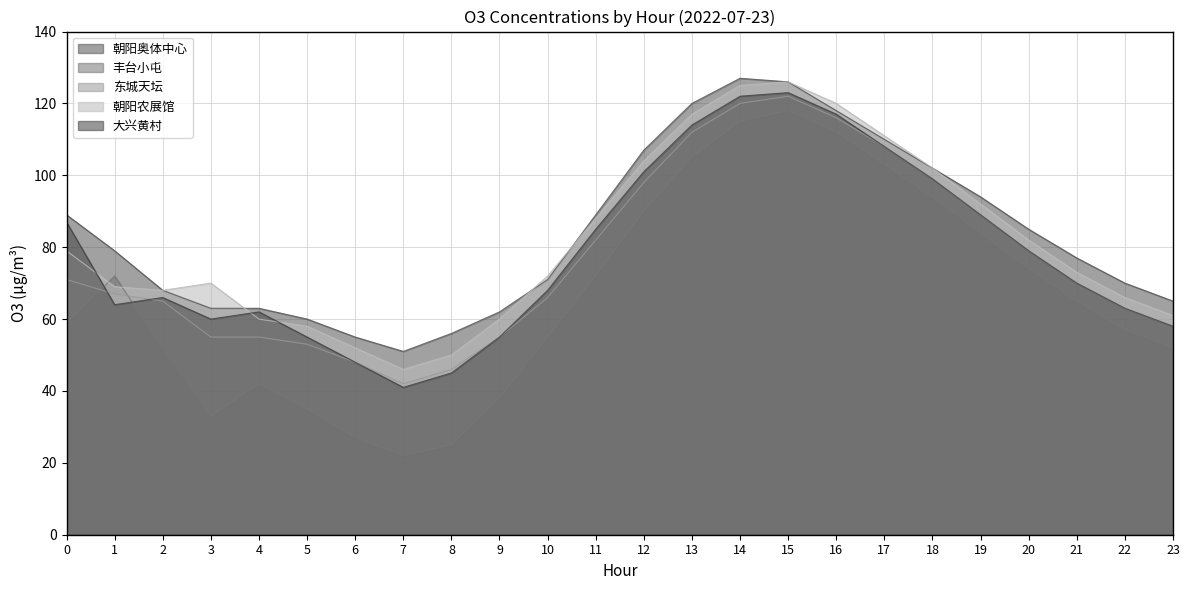

What is the difference between the 东城天坛 values at 0 and 2?

6